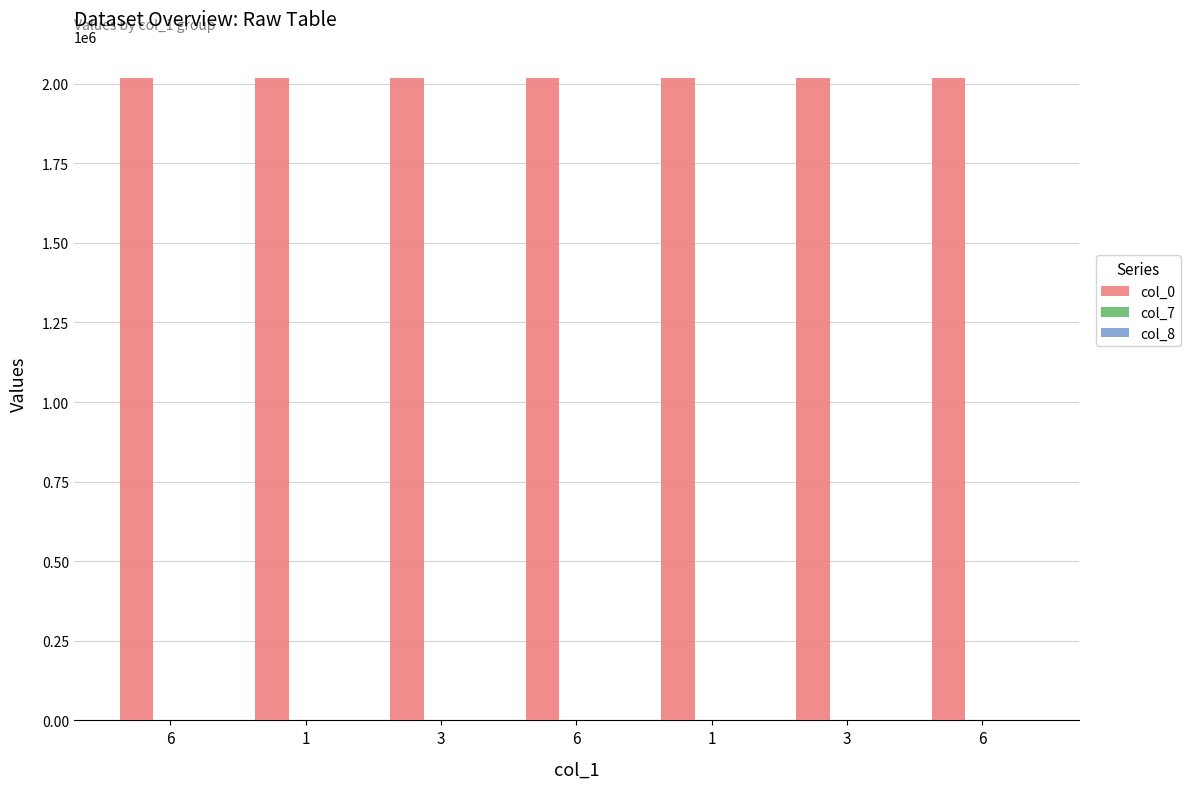

Reading left to right, transcribe all the data shown in this chart.

col_0: 2018102	2018103	2018104	2018105	2018106	2018107	2018108
col_7: 8	3	2	5	5	4	7
col_8: 9	6	7	10	7	11	9